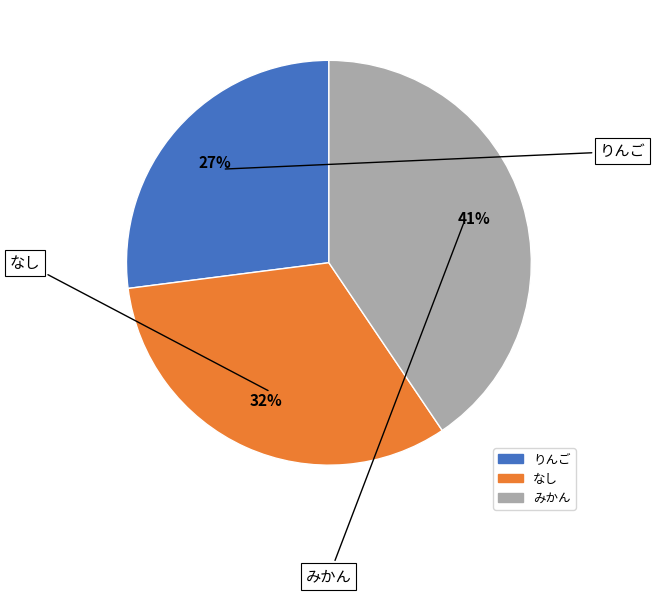

To the nearest percent, what percentage of the pie is なし?

32%